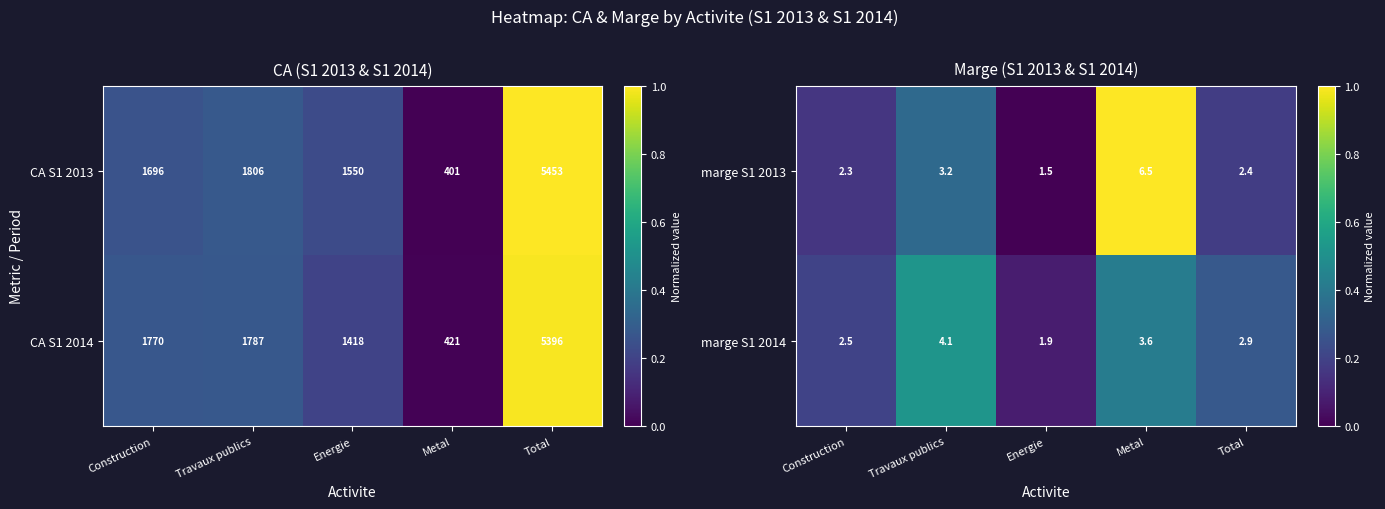

Is the value of marge S1 2014 at Energie greater than the value of marge S1 2013 at Total?

No